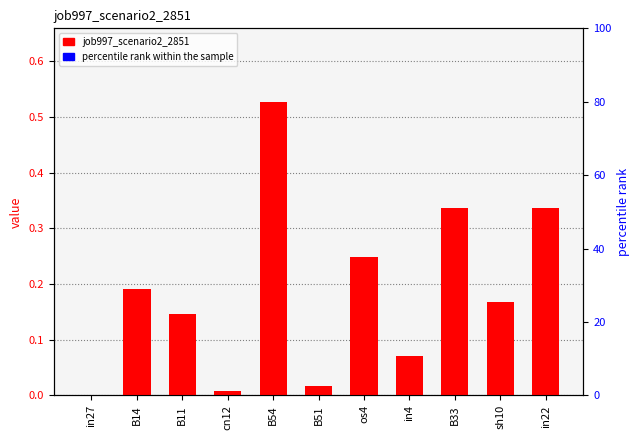

What is the label of the 10th bar from the left?

sh10